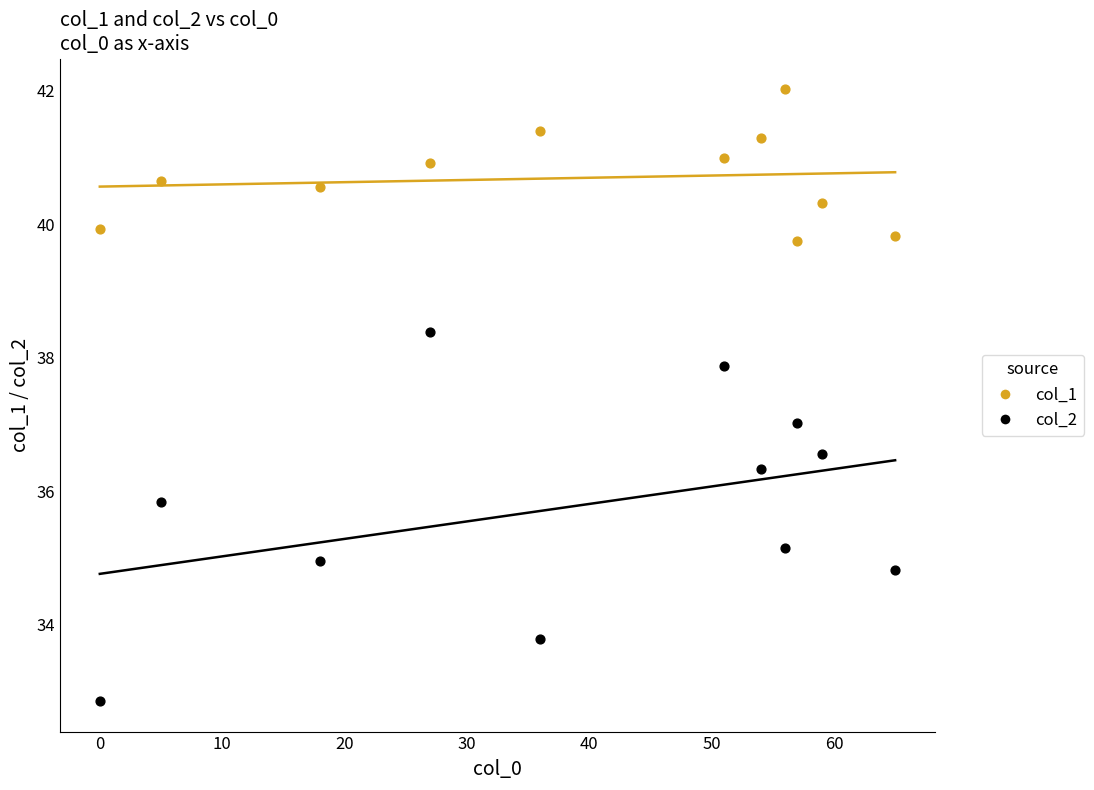

What is the X range (max minus min) for the scatter plot?

65.0